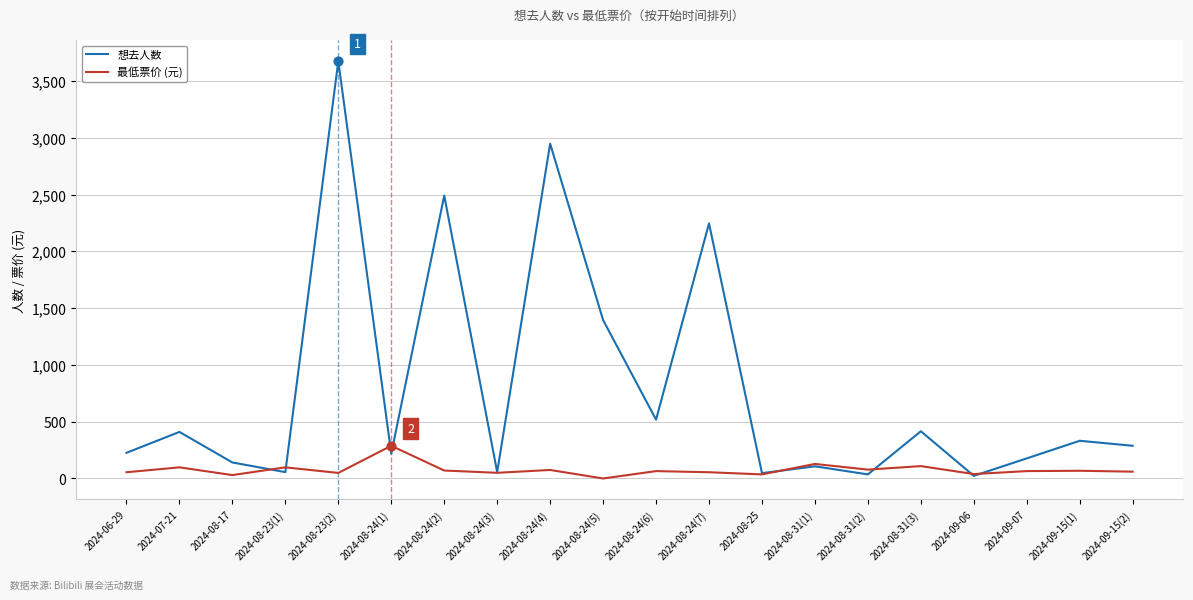

At which category is the sum across all series the highest?

2024-08-23(2)